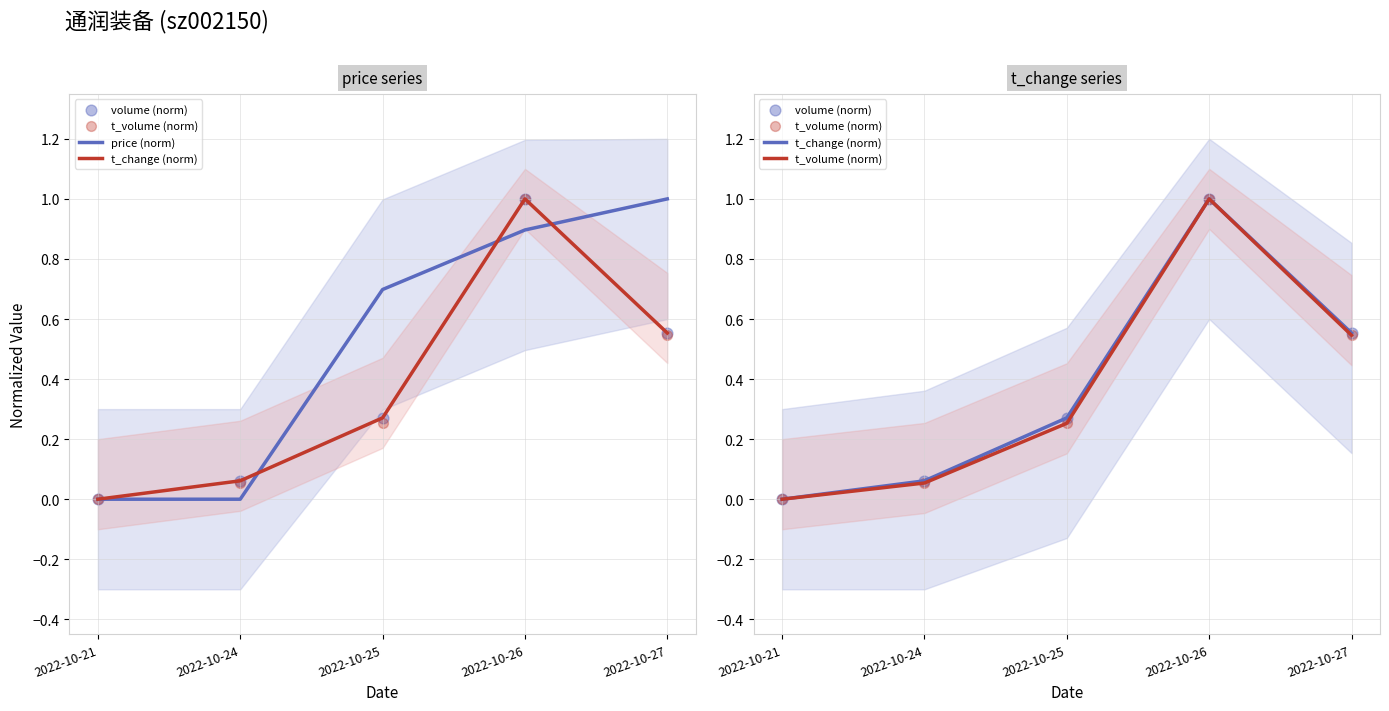

What is the total value across all series at 2022-10-25?

1.5